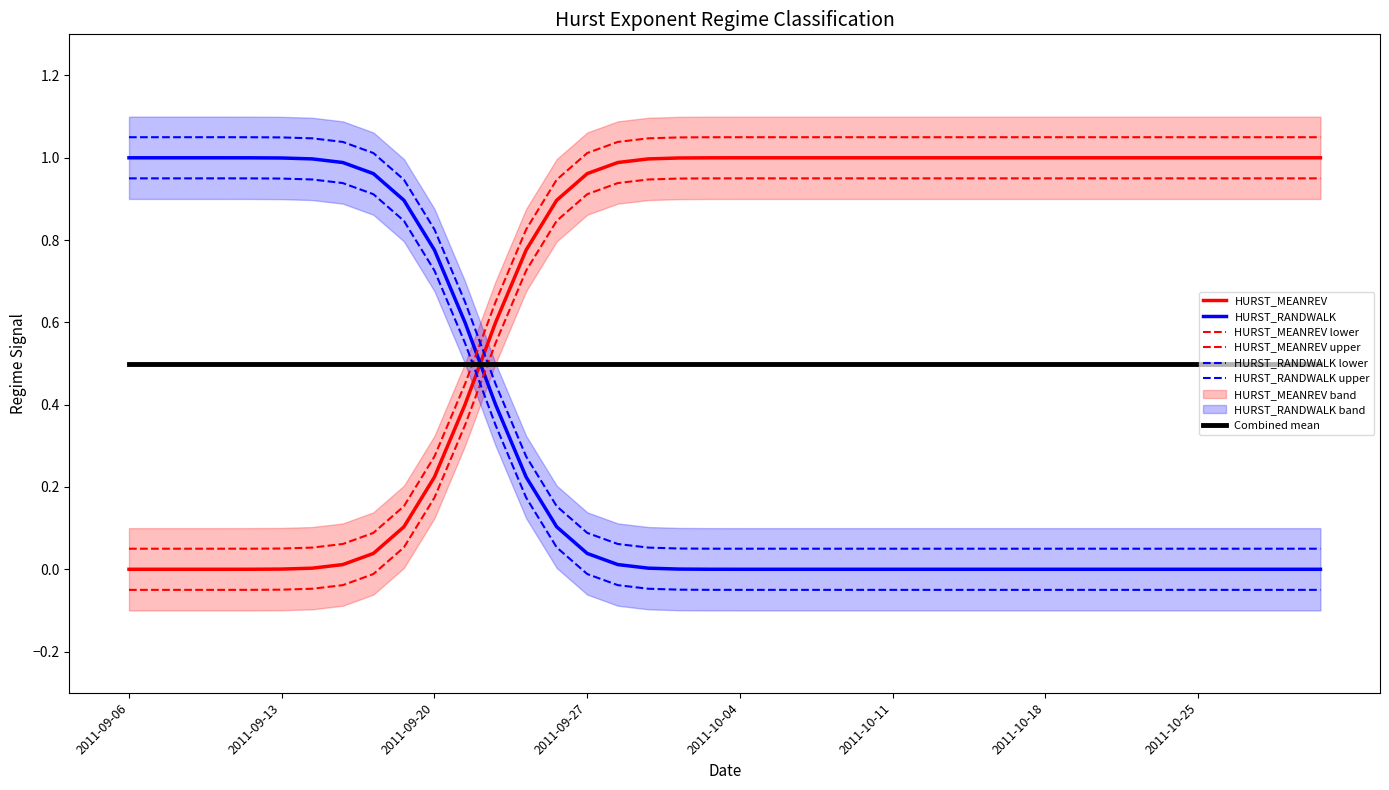

Reading left to right, list all the values displayed in this chart.

HURST_MEANREV: 0	0	0	0	0	0	0	0	0	0	0	0	1	1	1	1	1	1	1	1	1	1	1	1	1	1	1	1	1	1	1	1	1	1	1	1	1	1	1	1
HURST_RANDWALK: 1	1	1	1	1	1	1	1	1	1	1	1	0	0	0	0	0	0	0	0	0	0	0	0	0	0	0	0	0	0	0	0	0	0	0	0	0	0	0	0